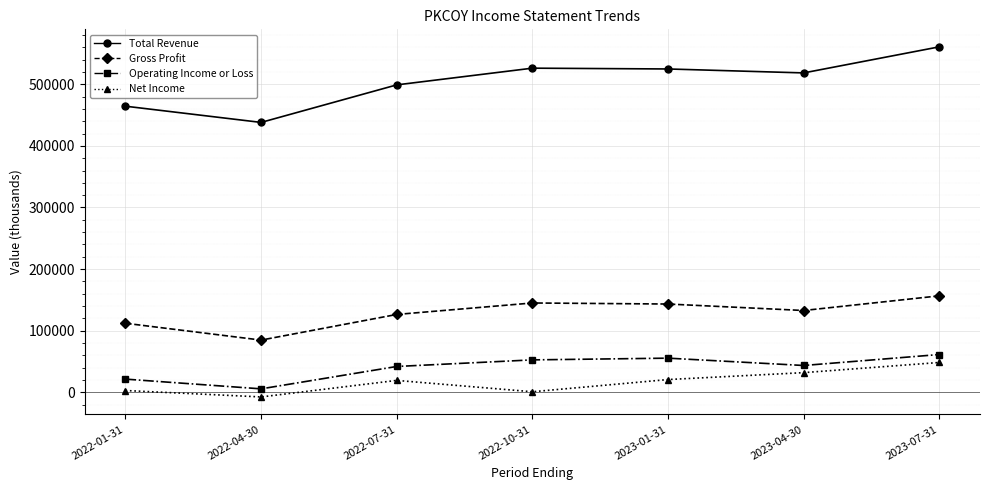

How many data points does each series have?

7